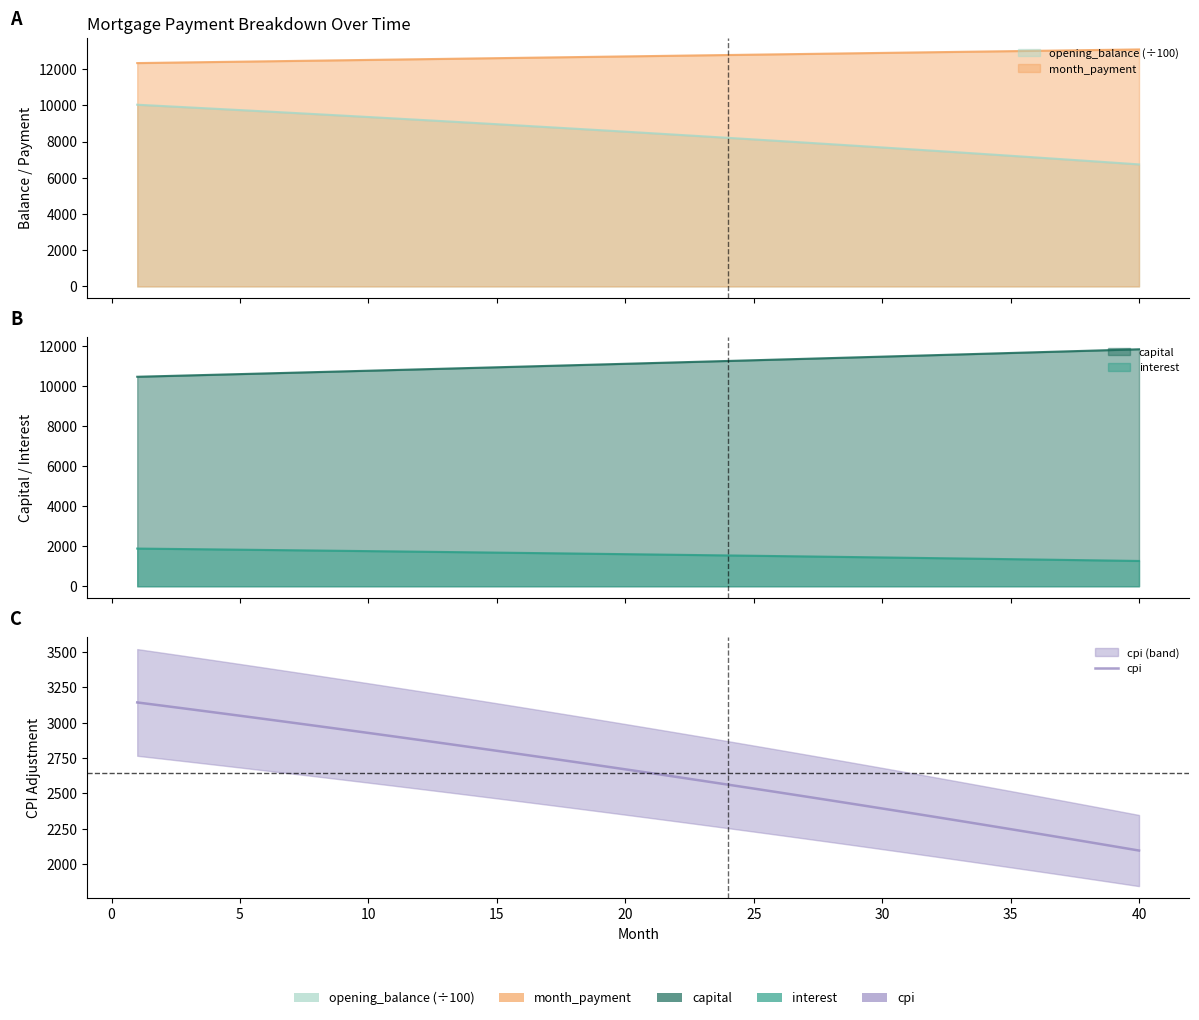

Reading left to right, extract all data points from this chart.

3143.6	3120.4	3096.9	3073.3	3049.6	3025.6	3001.5	2977.1	2952.6	2927.9	2903.0	2878.0	2852.7	2827.3	2801.6	2775.8	2749.8	2723.6	2697.2	2670.6	2643.8	2616.8	2589.6	2562.2	2534.6	2506.9	2478.9	2450.7	2422.3	2393.7	2364.9	2335.9	2306.7	2277.2	2247.6	2217.8	2187.7	2157.4	2126.9	2096.2